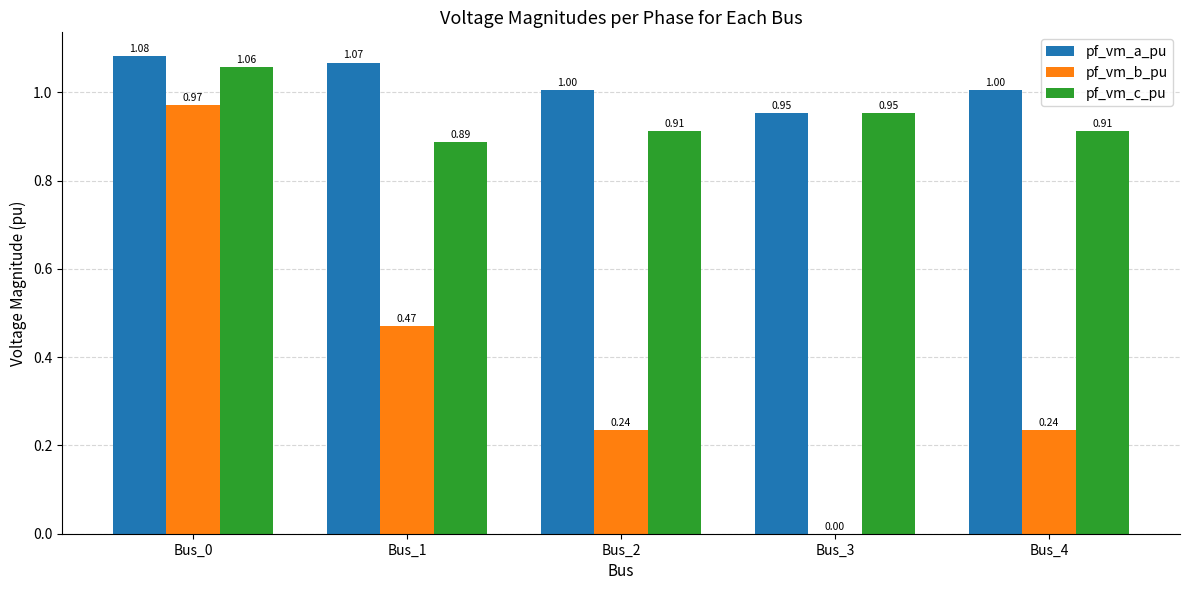

What is the sum of the pf_vm_a_pu values at Bus_4 and Bus_1?

2.1